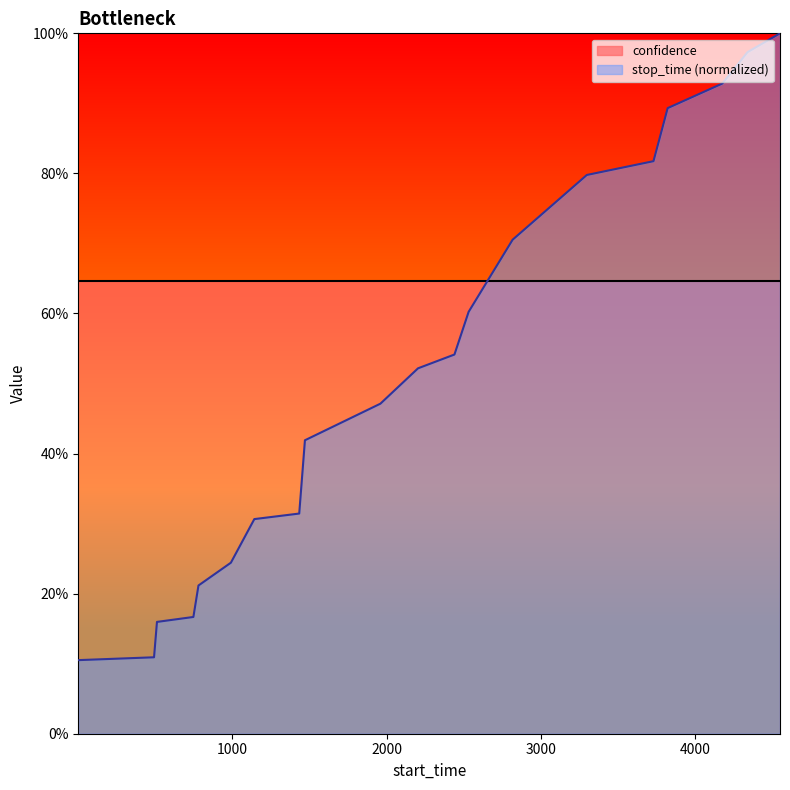

The chart shows a value of 0.6 at 1959. True or false?

False